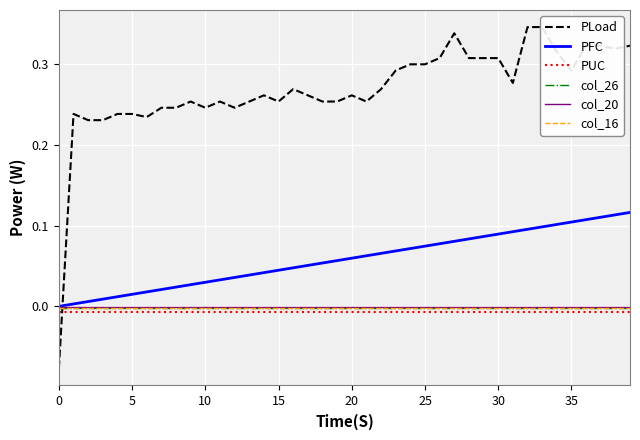

True or false: PFC and col_20 cross at least once.

False